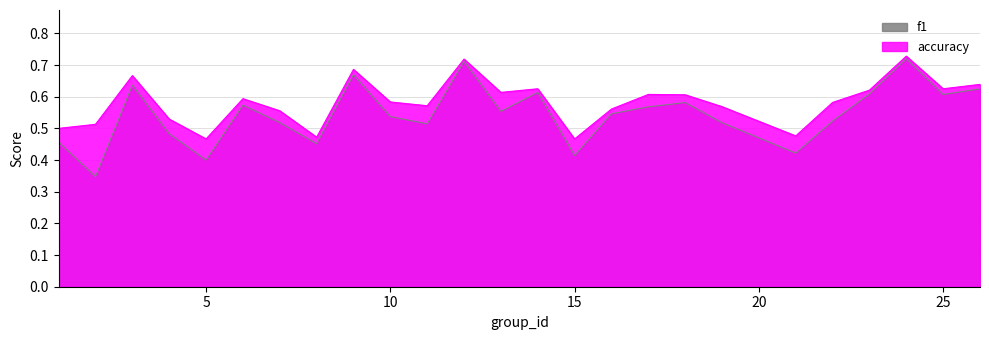

The value of f1 at 17 is 0.6. True or false?

True